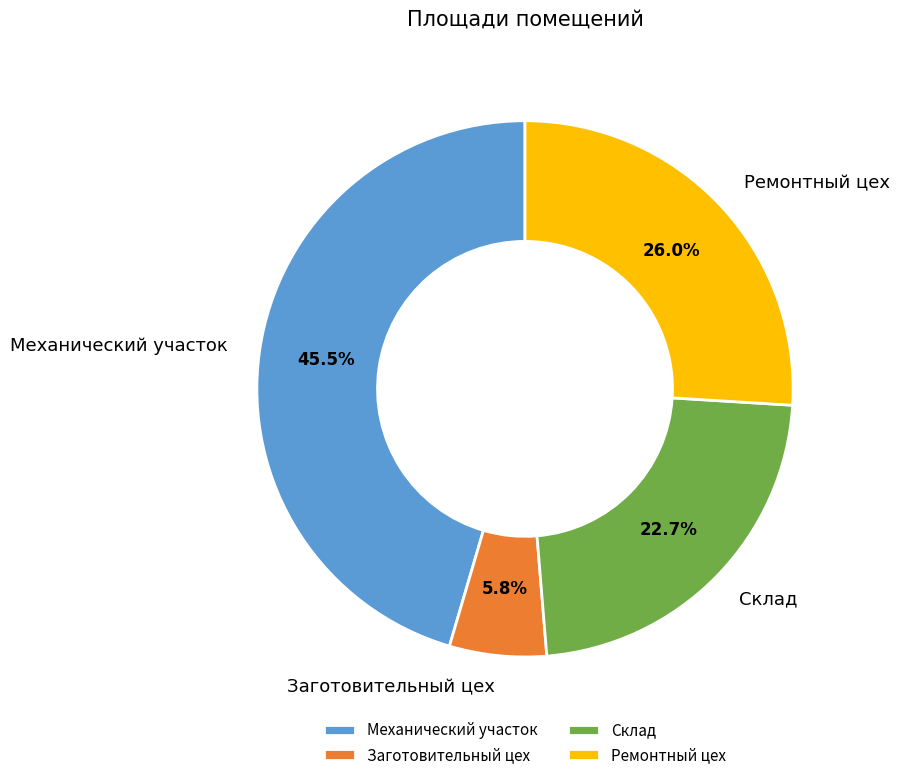

What portion of the pie excludes Механический участок?

54.5%